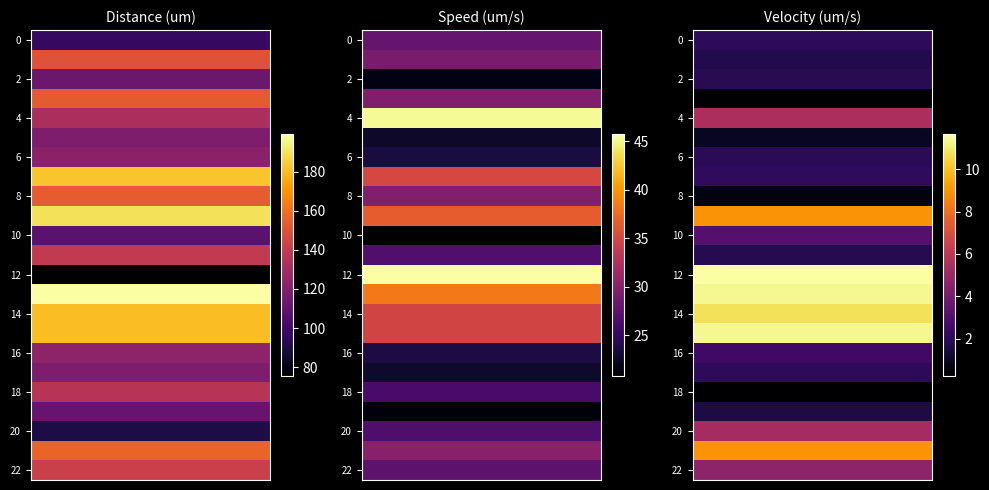

At which label does speed reach its peak?

12